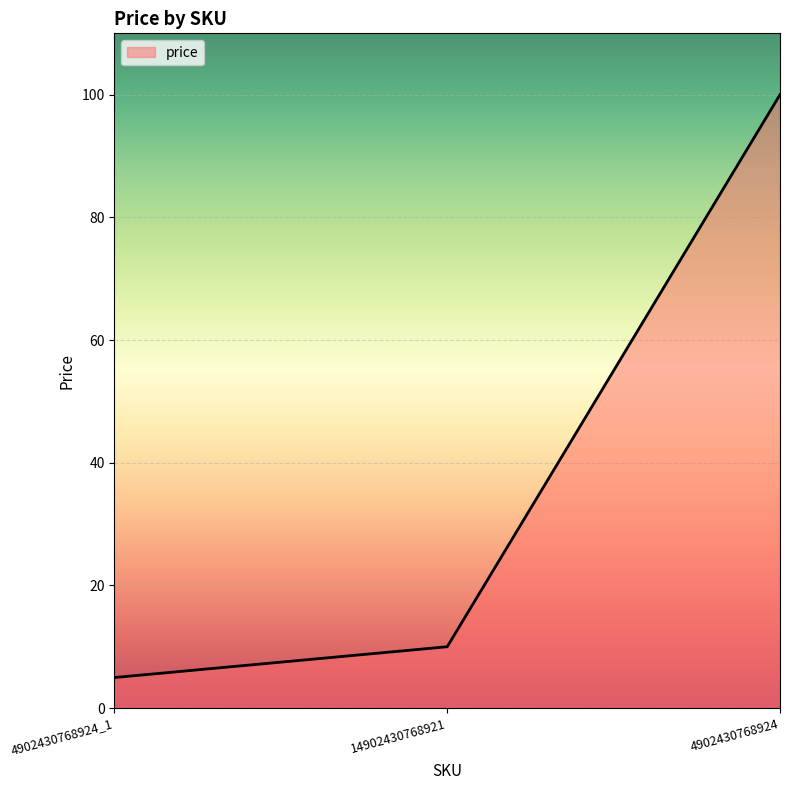

True or false: the data shows 10.0 at 14902430768921.

True